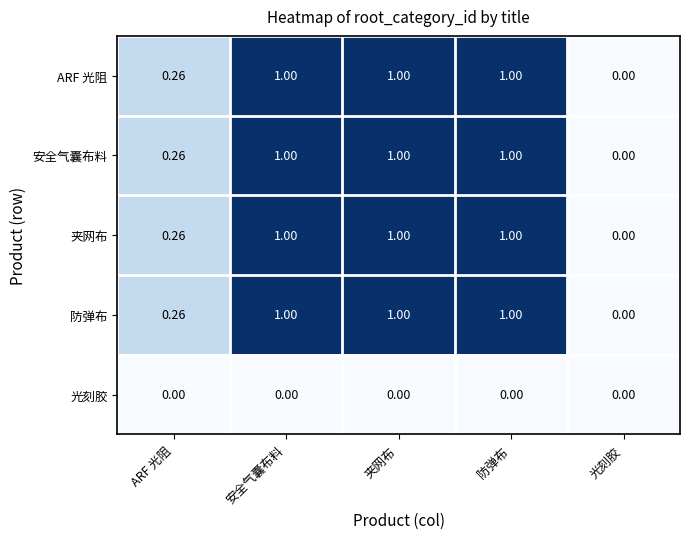

At which label is 防弹布 closest to 0?

光刻胶